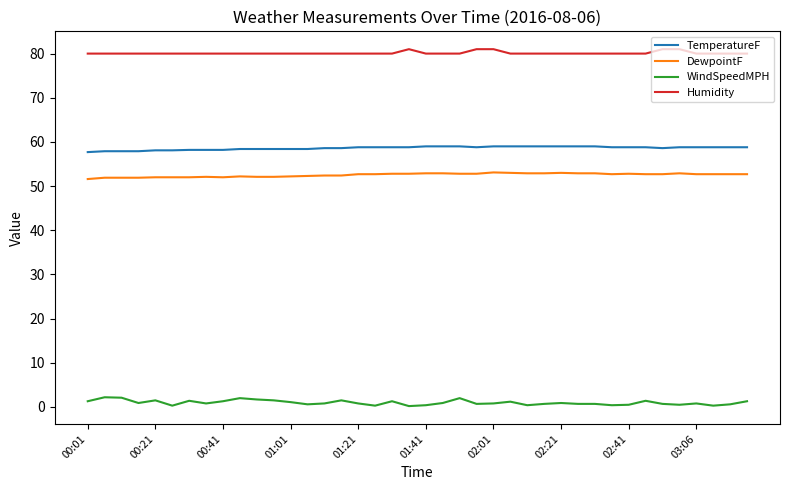

What is the lowest value of the TemperatureF series?

57.7